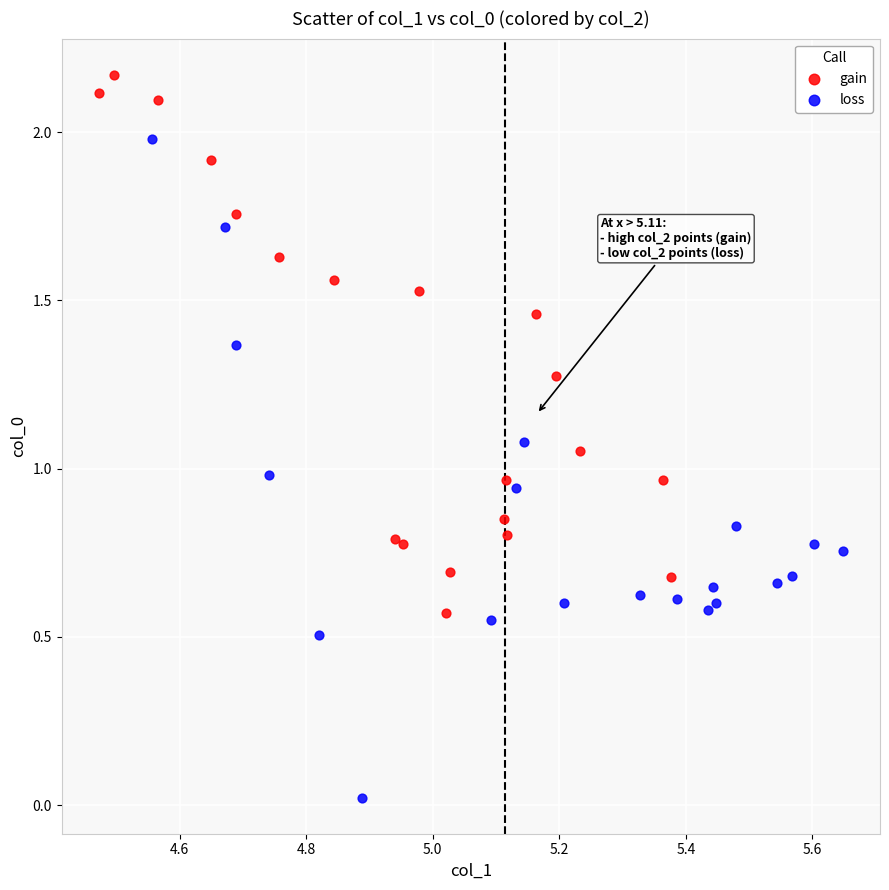

Which series contains the highest Y value?

gain